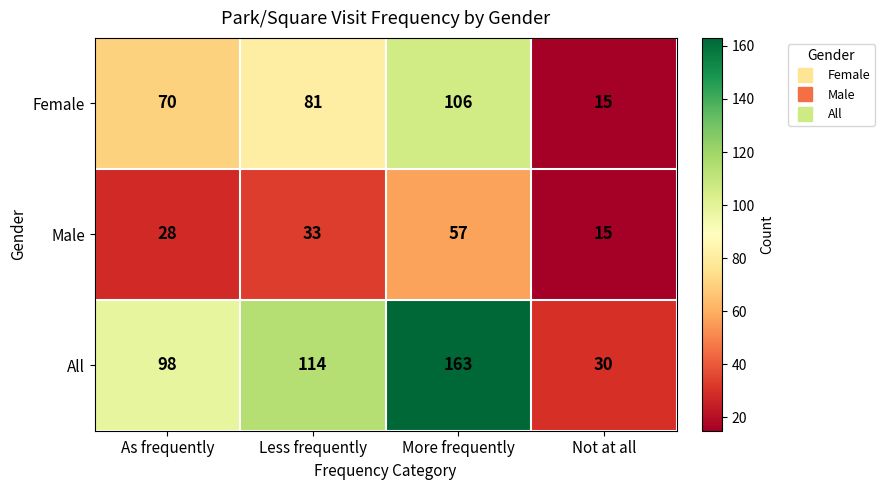

Rank the series by their average value, from highest to lowest.

All, Female, Male